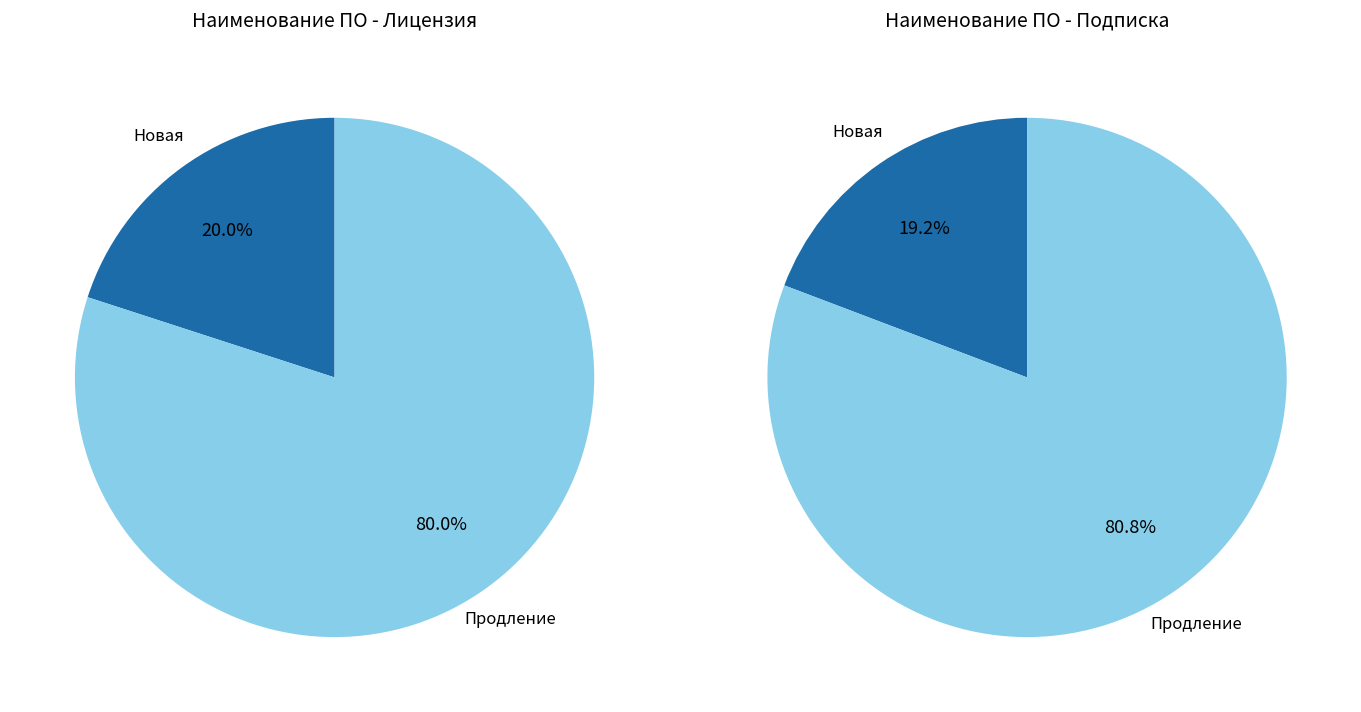

Is the sum of Продление and Новая greater than half?

Yes